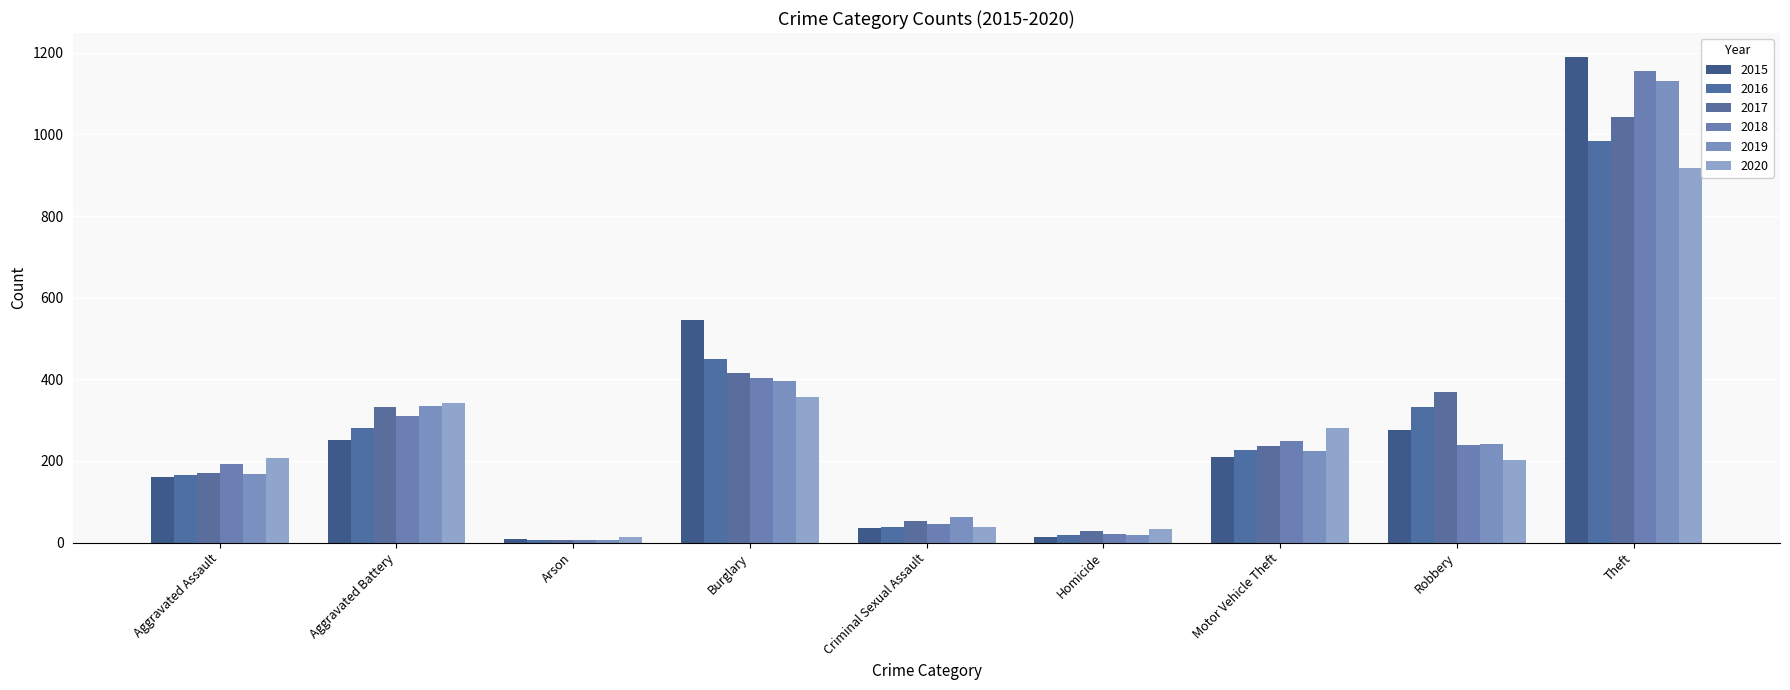

Is it true that 2016 equals 39 at Criminal Sexual Assault?

True